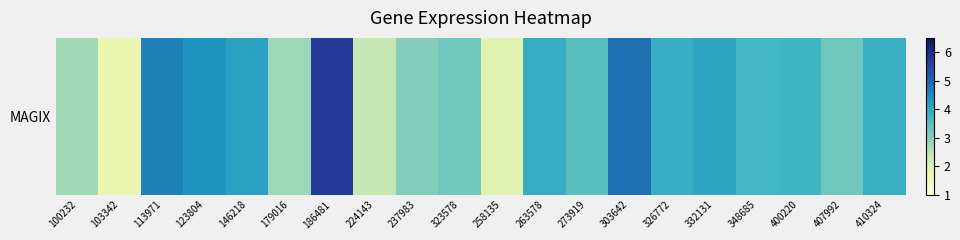

Which label corresponds to the largest value in the chart?

186481